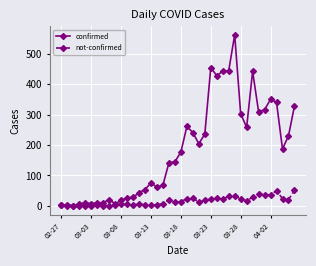

Which series has the largest range (max minus min)?

confirmed